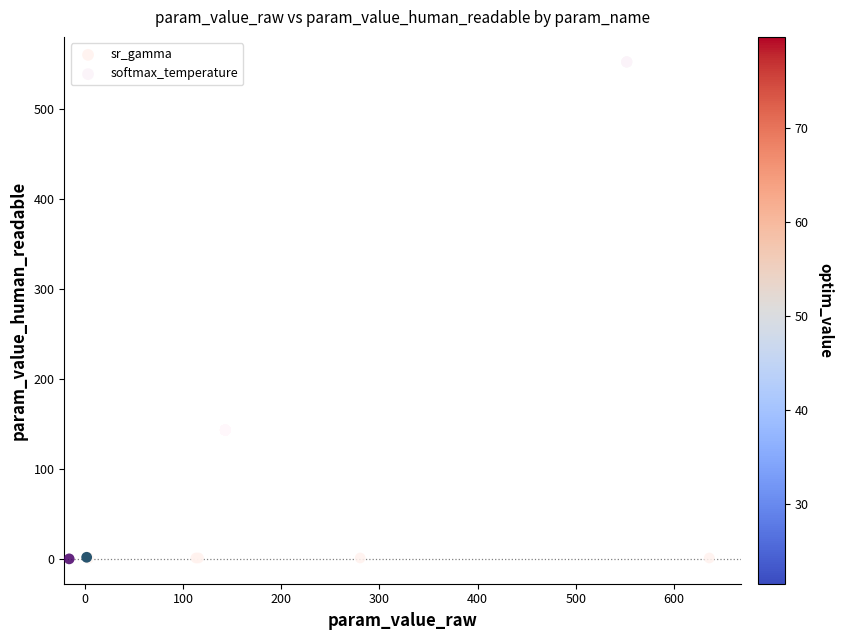

Which series has the largest Y range (max minus min)?

softmax_temperature